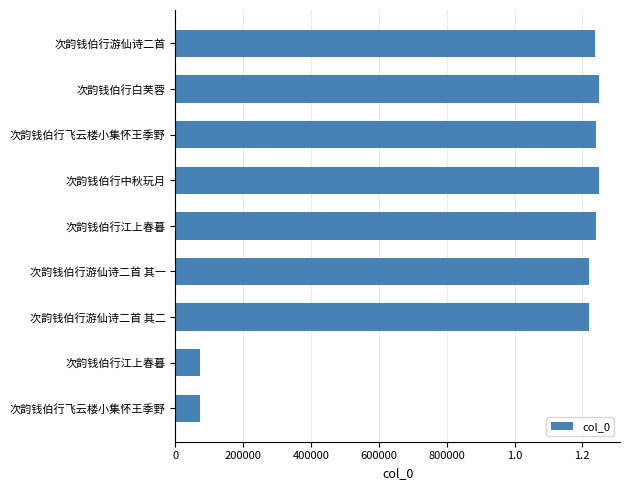

What is the greatest value displayed?

1248729